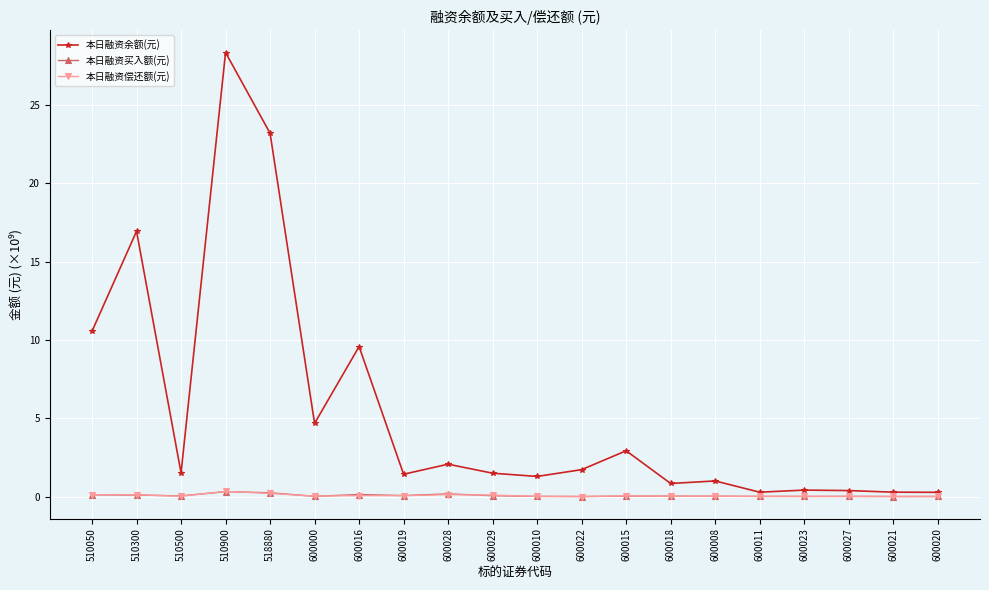

True or false: 本日融资余额(元) has a value of 10.6 at 510050.

True